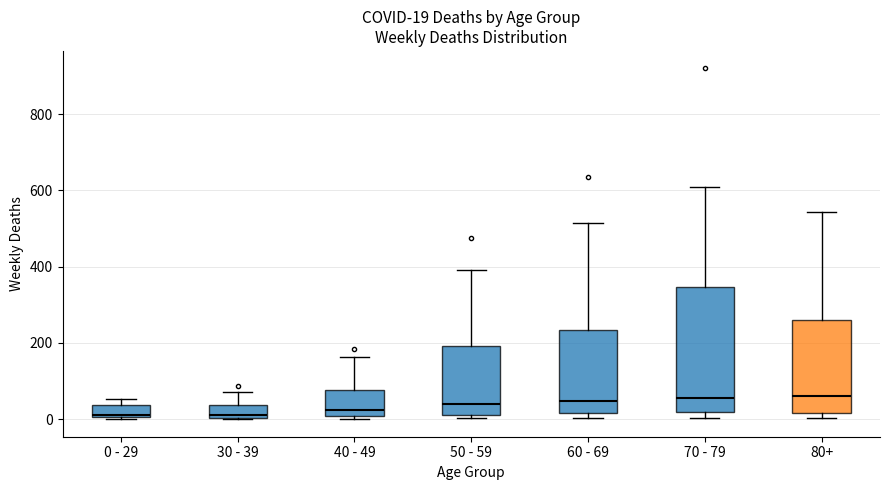

Which box is the tallest, from its lower edge to its upper edge?

70 - 79